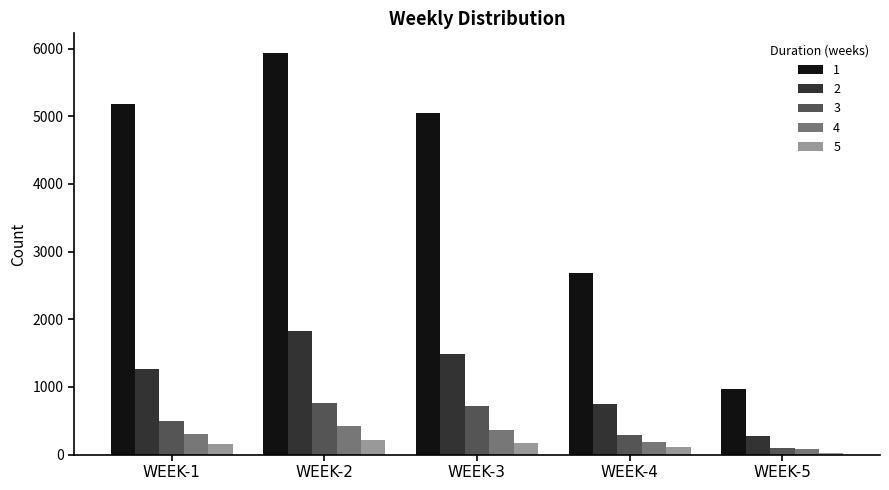

The value of 1 at WEEK-3 is 1110. True or false?

False